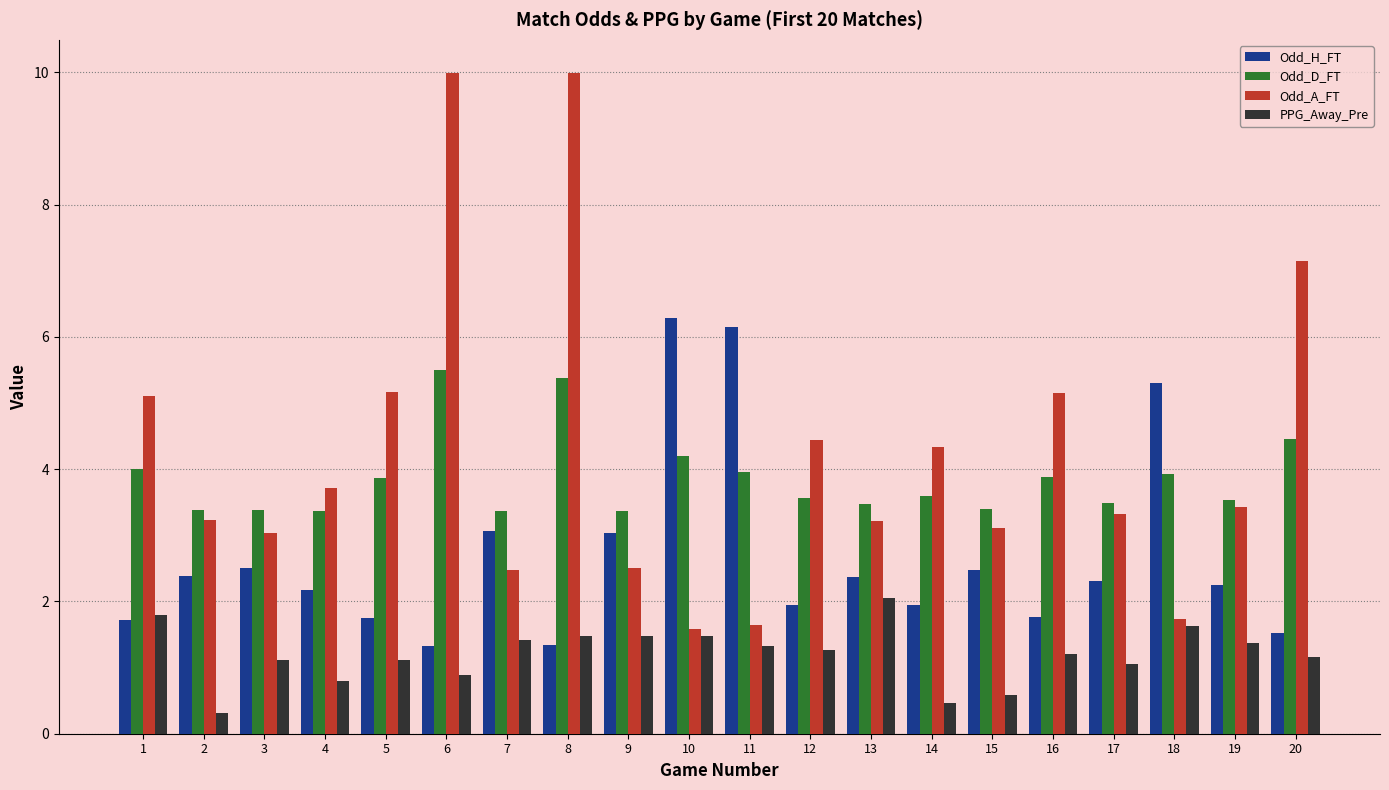

How many bars are there in each group?

4